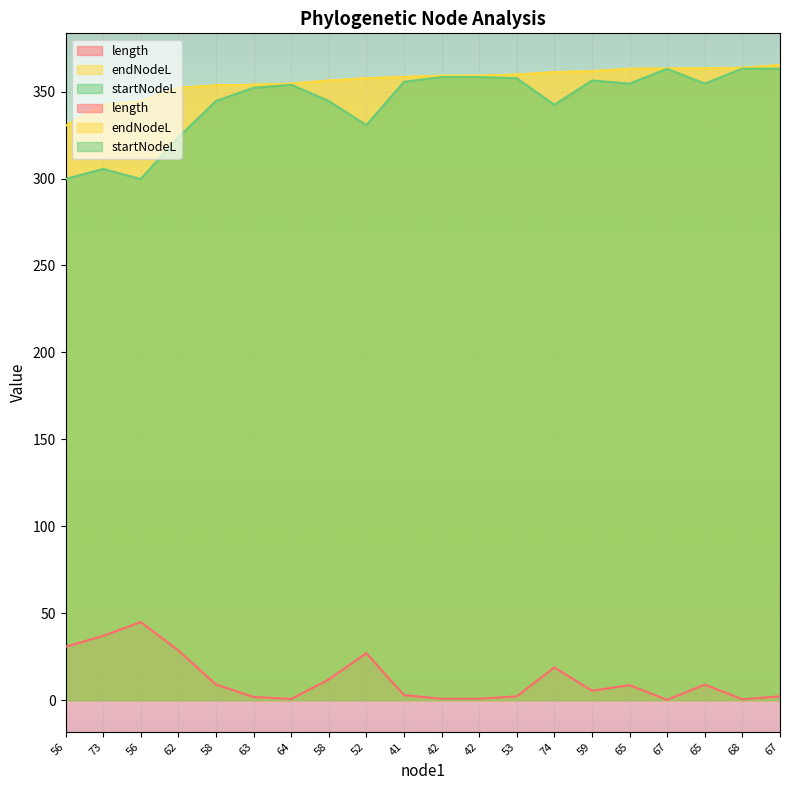

True or false: startNodeL has more than 0 interior local peaks.

True